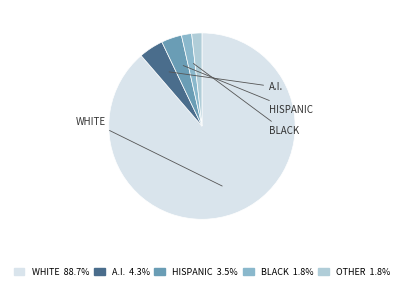

Does any single category account for the majority?

Yes